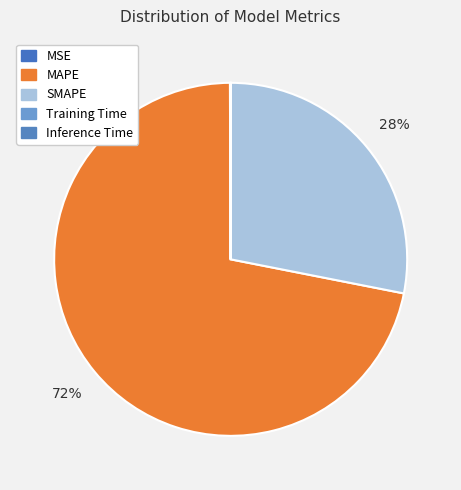

How many segments does this pie chart have?

5